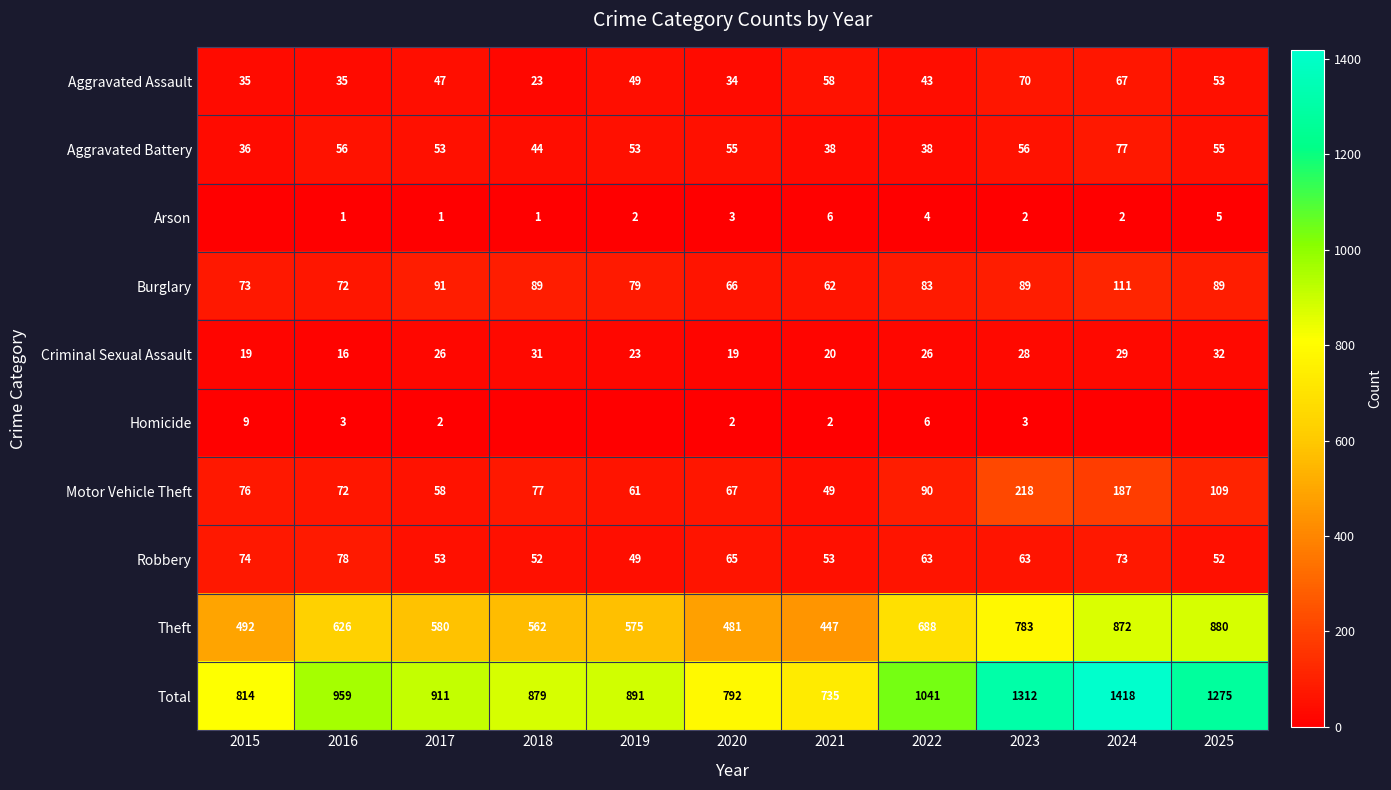

Between 2017 and 2021, which series saw the biggest shift?

Total